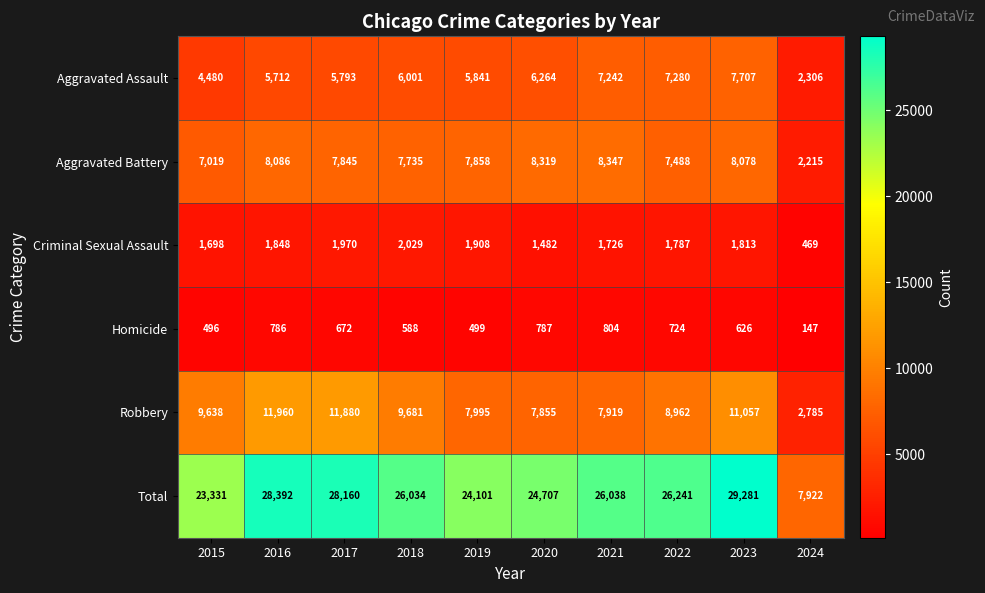

Which label corresponds to the largest value in the chart?

2023